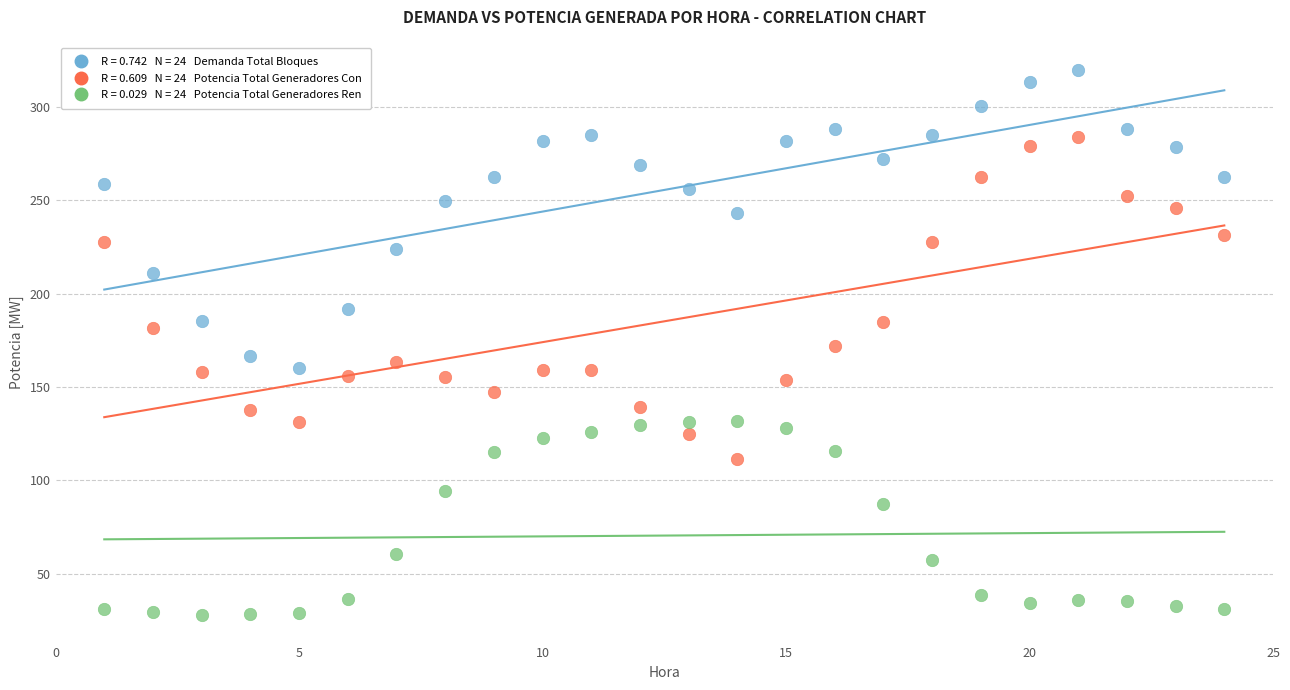

Across all data points, what is the range of X values (max minus min)?

23.0